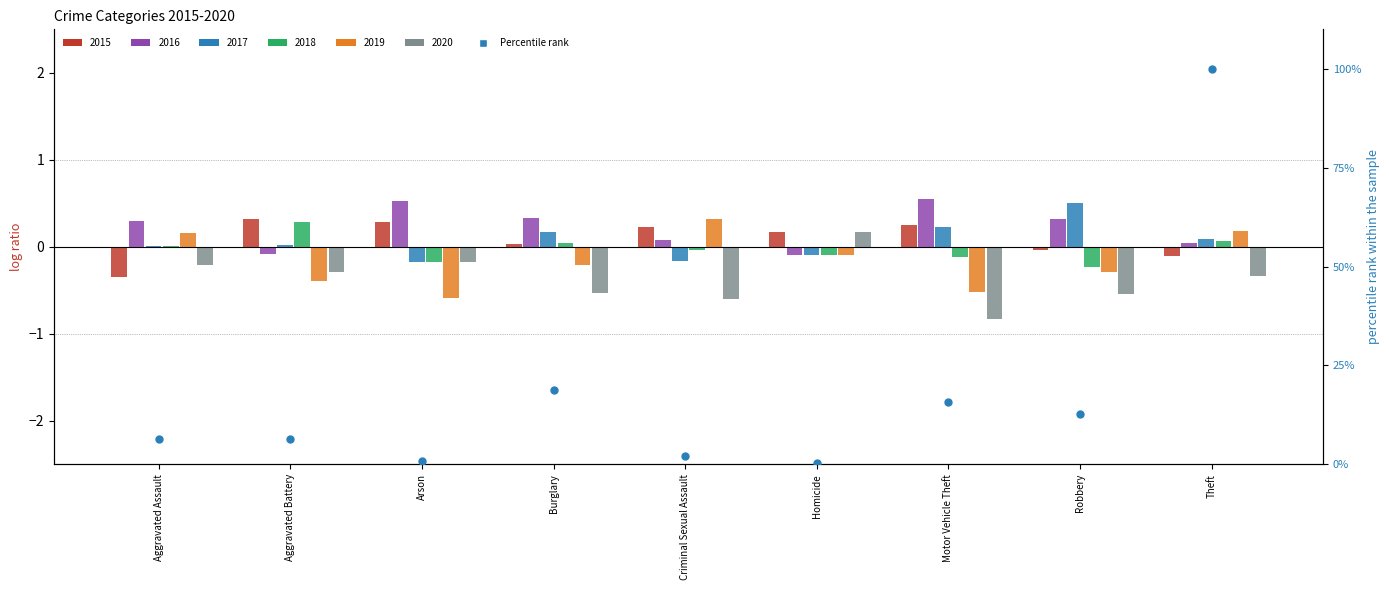

Which has a higher value, Aggravated Battery or Motor Vehicle Theft?

Motor Vehicle Theft